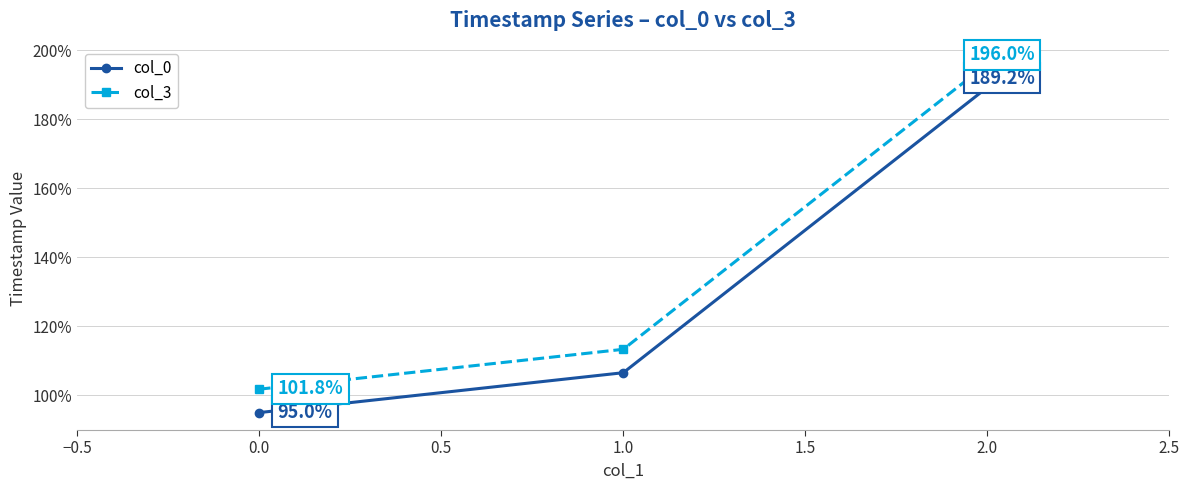

Reading right to left, list all the values displayed in this chart.

col_0: 2.0=189.2	1.0=106.6	0.0=95.0
col_3: 2.0=196.0	1.0=113.3	0.0=101.8